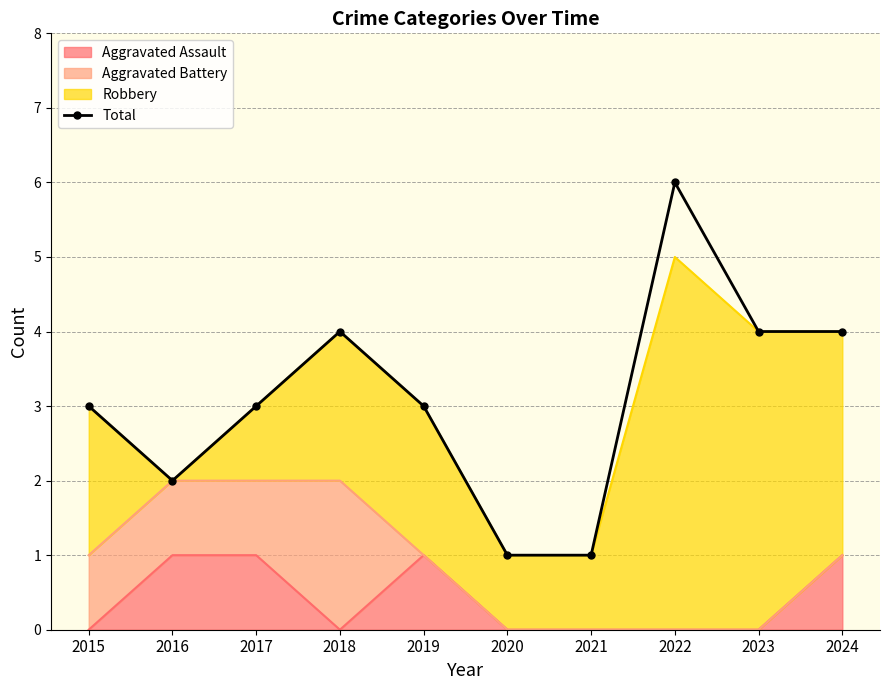

Does the chart have visible grid lines?

Yes